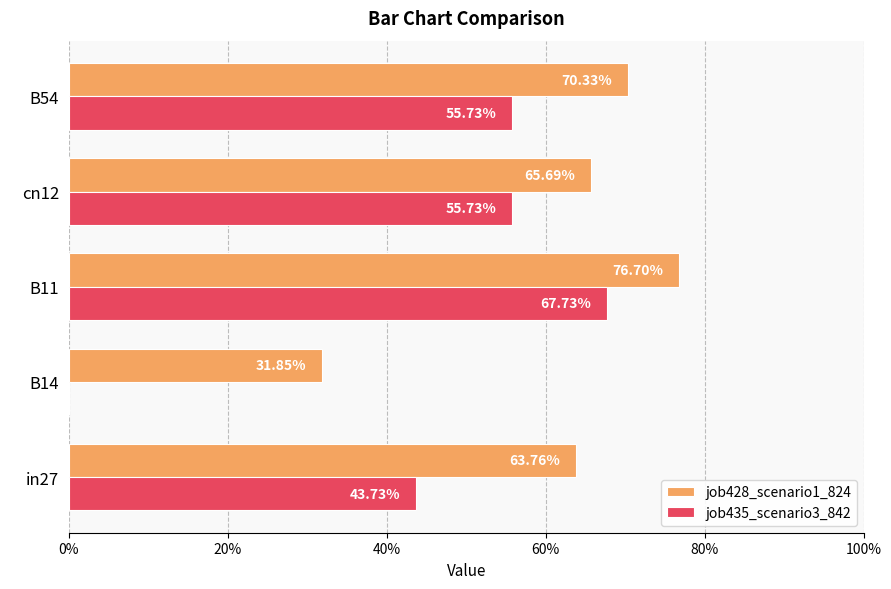

What is the highest value of the job435_scenario3_842 series?

0.7